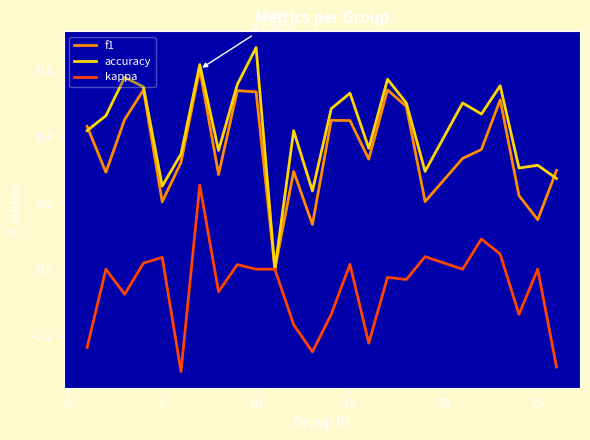

Which series has the widest spread of values?

accuracy